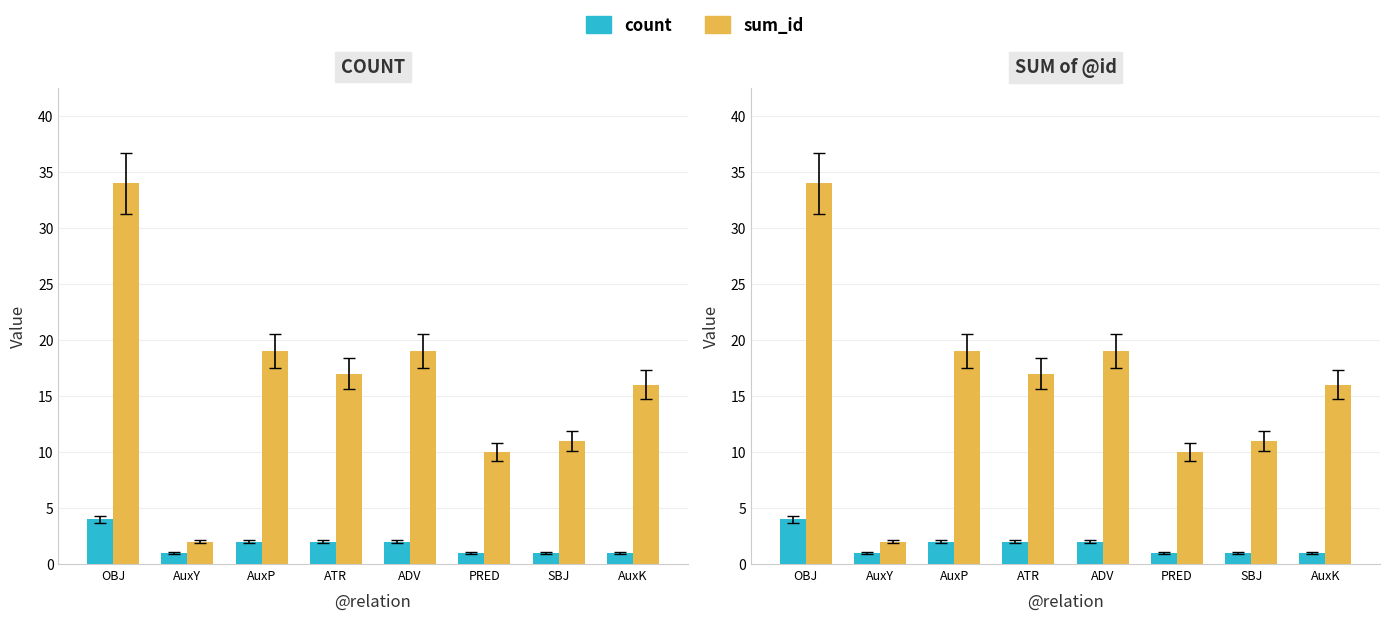

What is the minimum value shown in the chart?

1